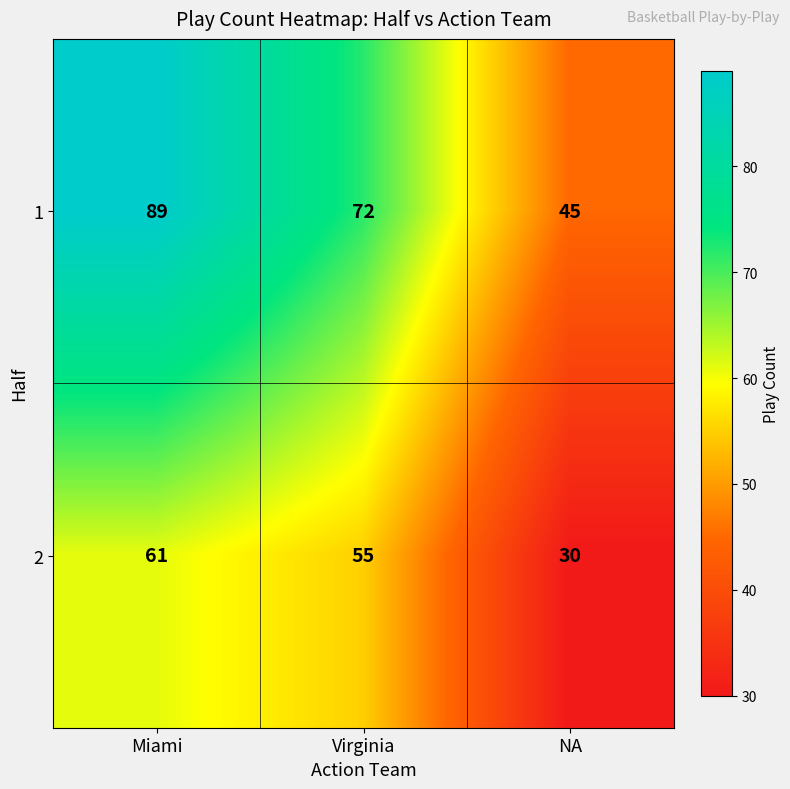

What value does the 1 series have at NA?

45